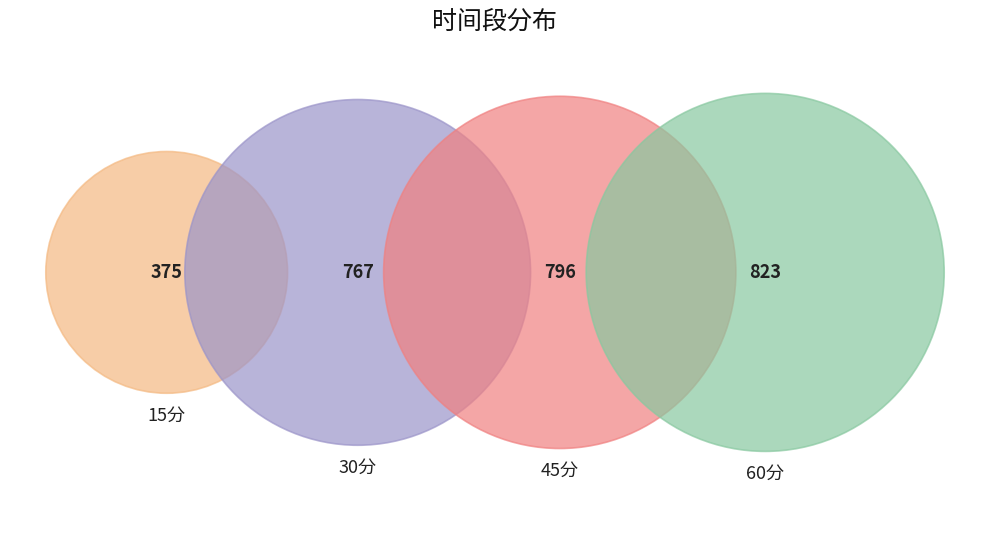

Rank the categories by value from lowest to highest.

15分, 30分, 45分, 60分